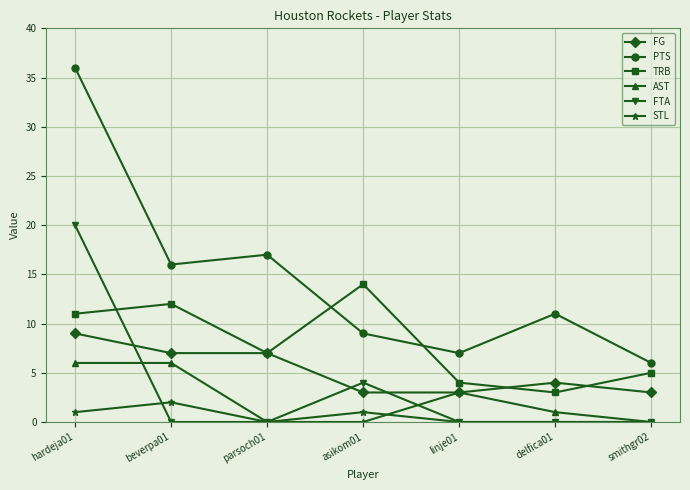

At which label does TRB reach its peak?

asikom01